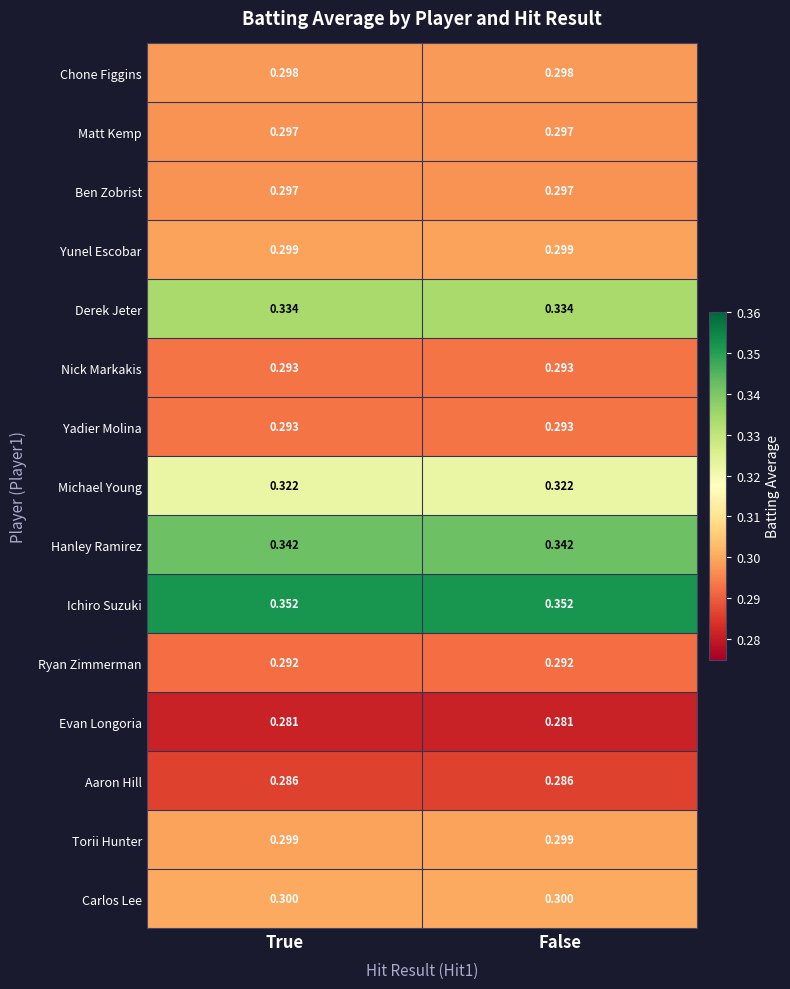

How many distinct data groups are displayed?

15